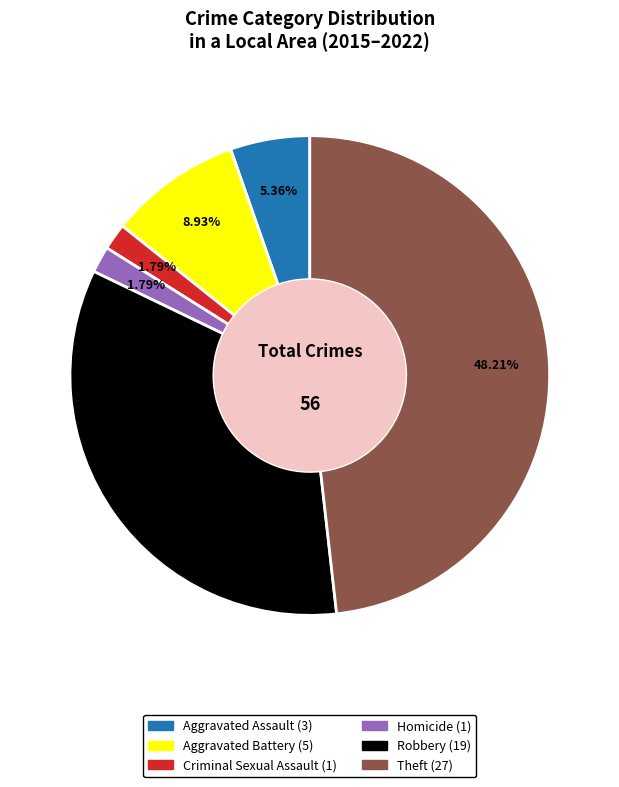

Is there a majority slice in this chart?

No